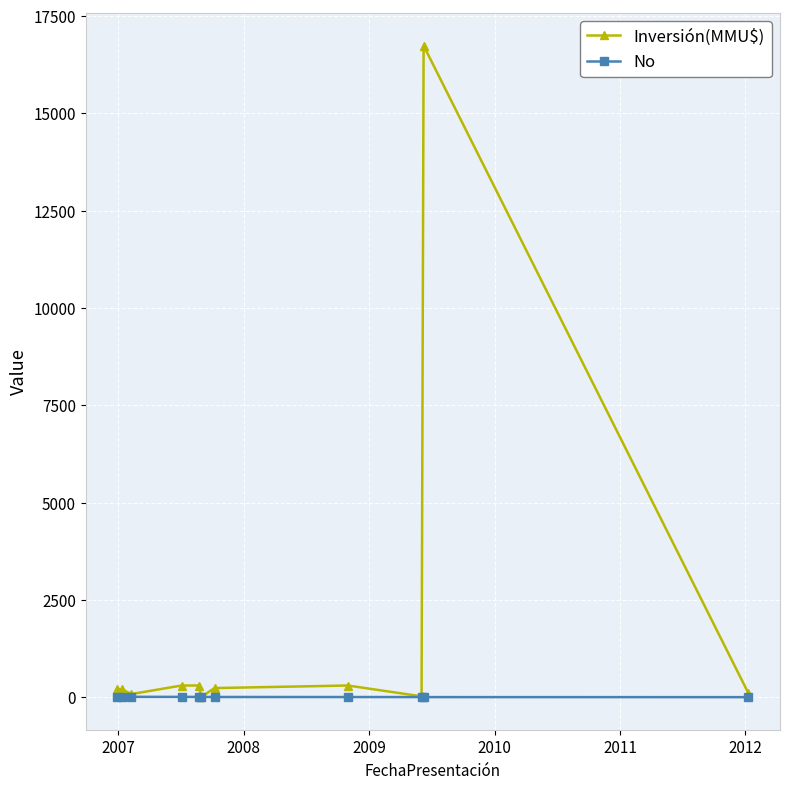

True or false: Inversión(MMU$) has more than 1 points higher than both neighbors.

True